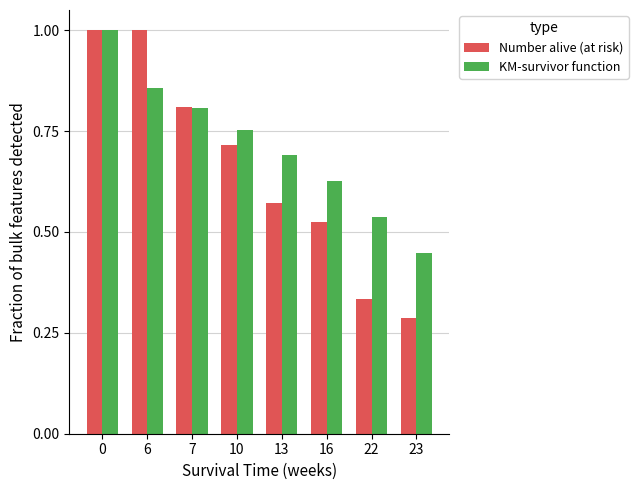

Which series changed the most between 13 and 16?

KM-survivor function